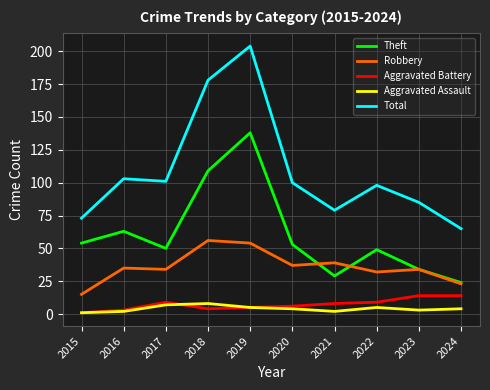

How many series are shown in this chart?

5